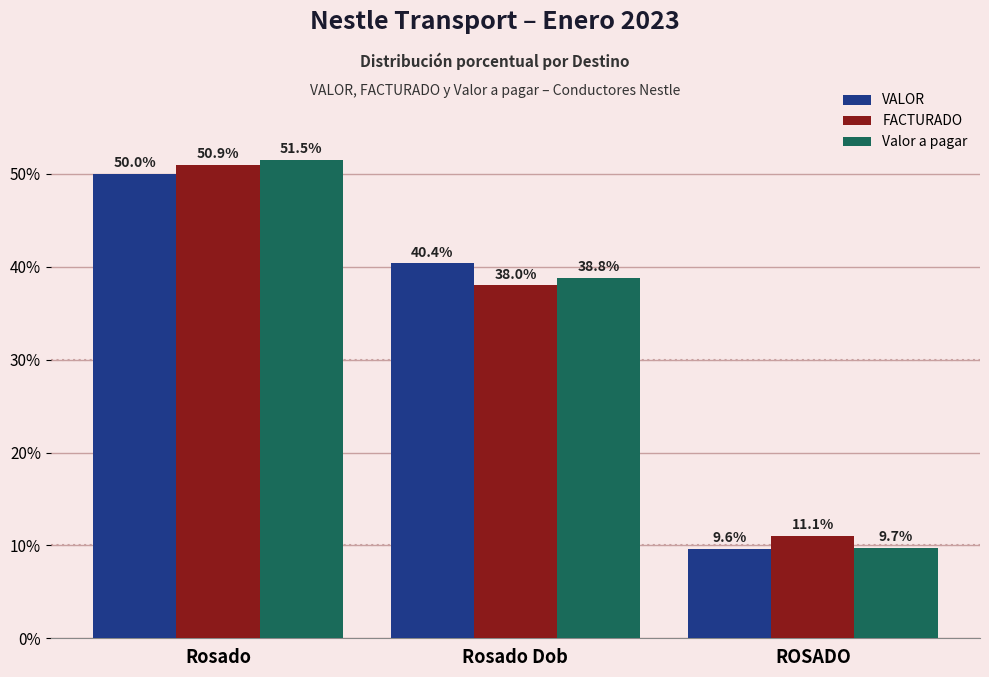

What is the approximate value of FACTURADO at Rosado?

50.9